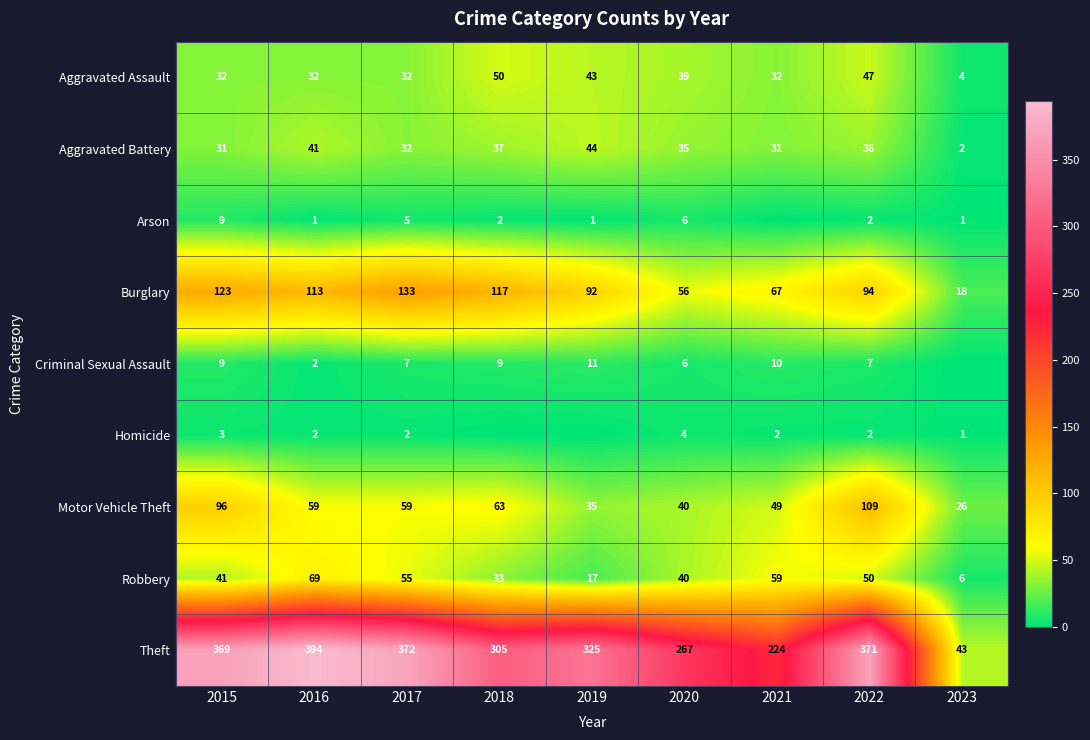

List the series in order of their peak value, highest first.

Theft, Burglary, Motor Vehicle Theft, Robbery, Aggravated Assault, Aggravated Battery, Criminal Sexual Assault, Arson, Homicide